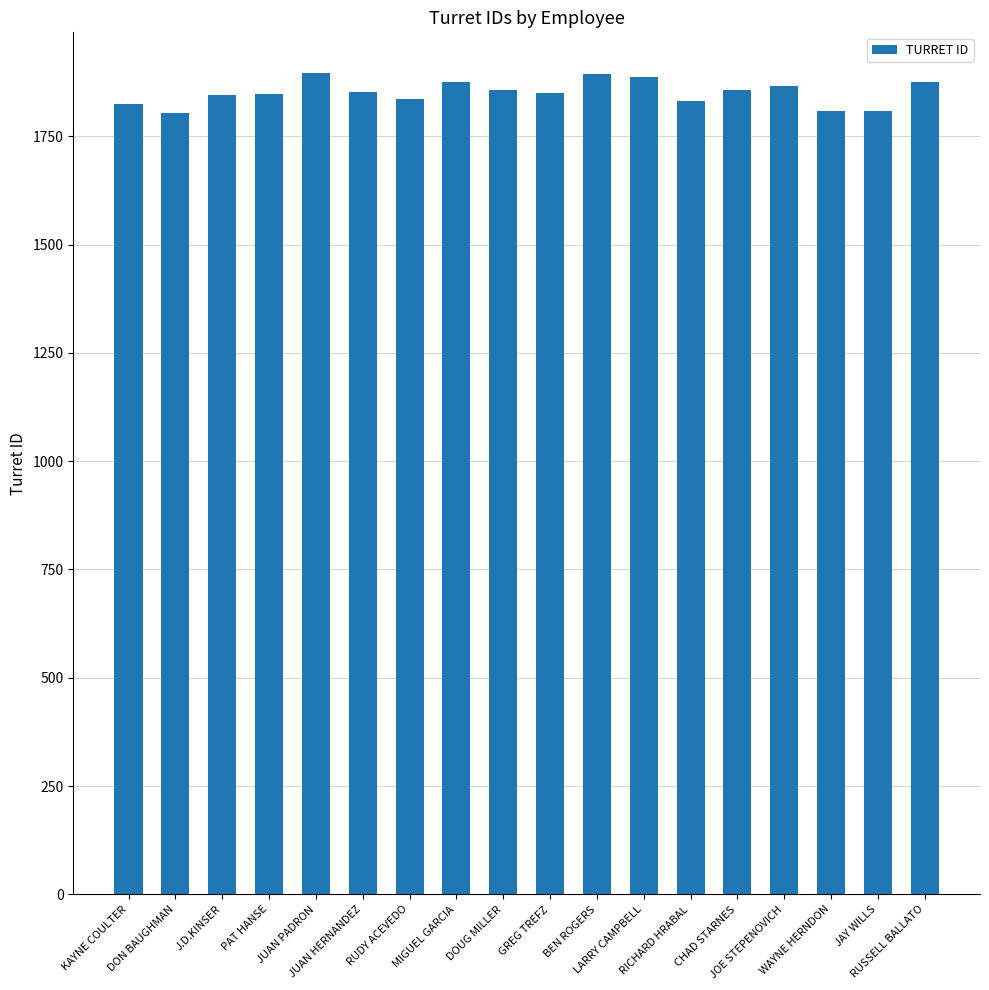

At which label does the data first exceed 1853?

JUAN PADRON